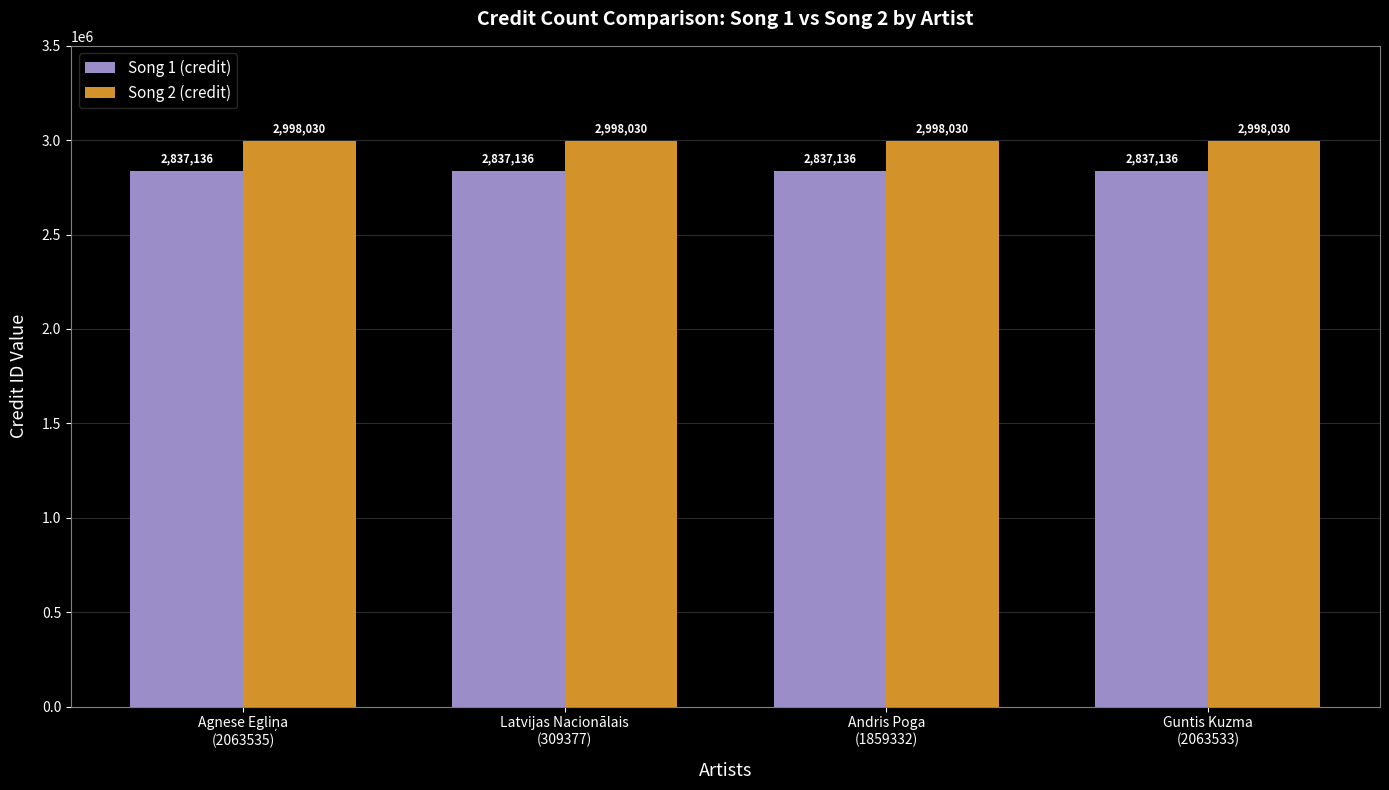

What is the approximate value of Song 2 (credit) at Latvijas Nacionālais
(309377)?

2998030